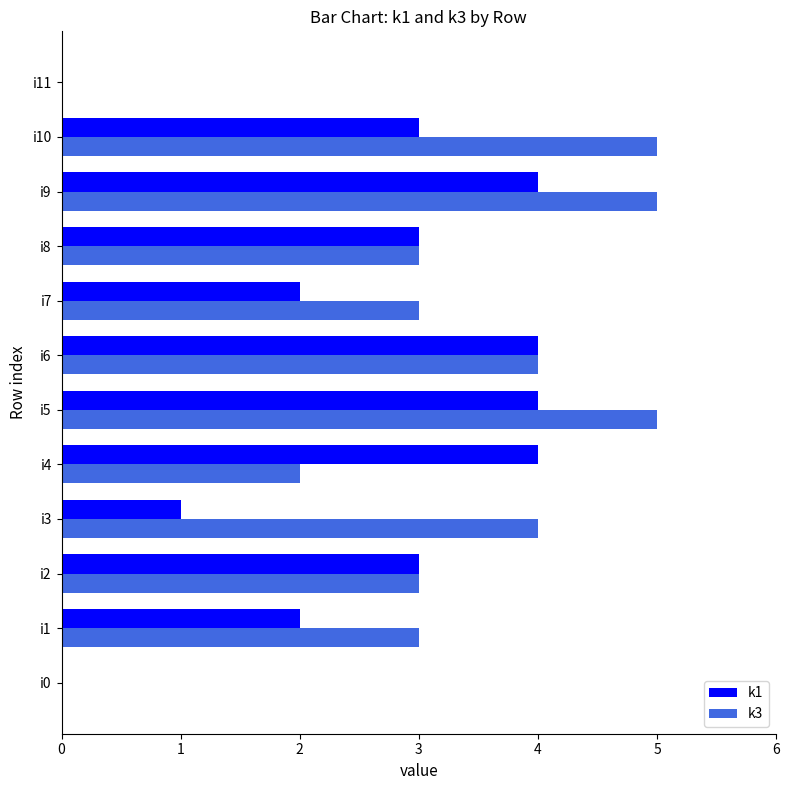

What is the maximum value shown in the chart?

5